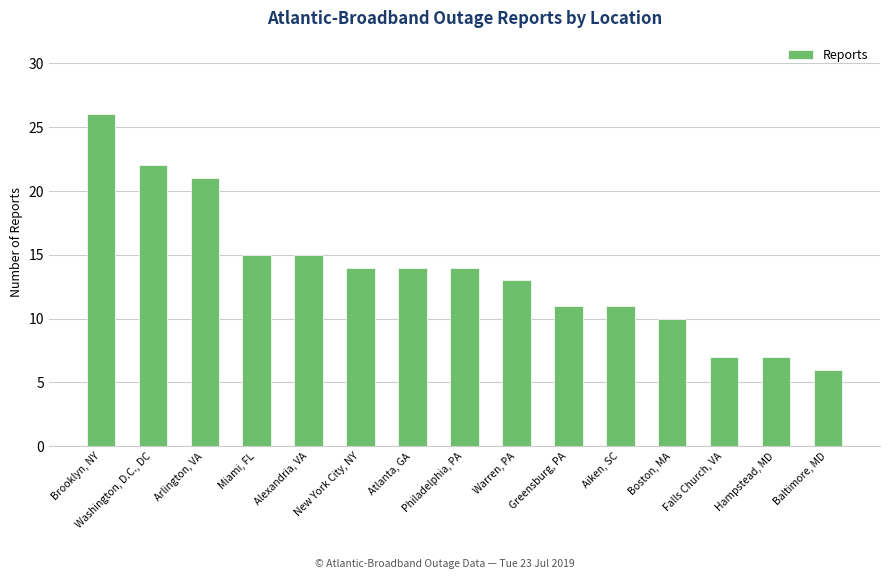

Which category has the lowest value across all series?

Baltimore, MD